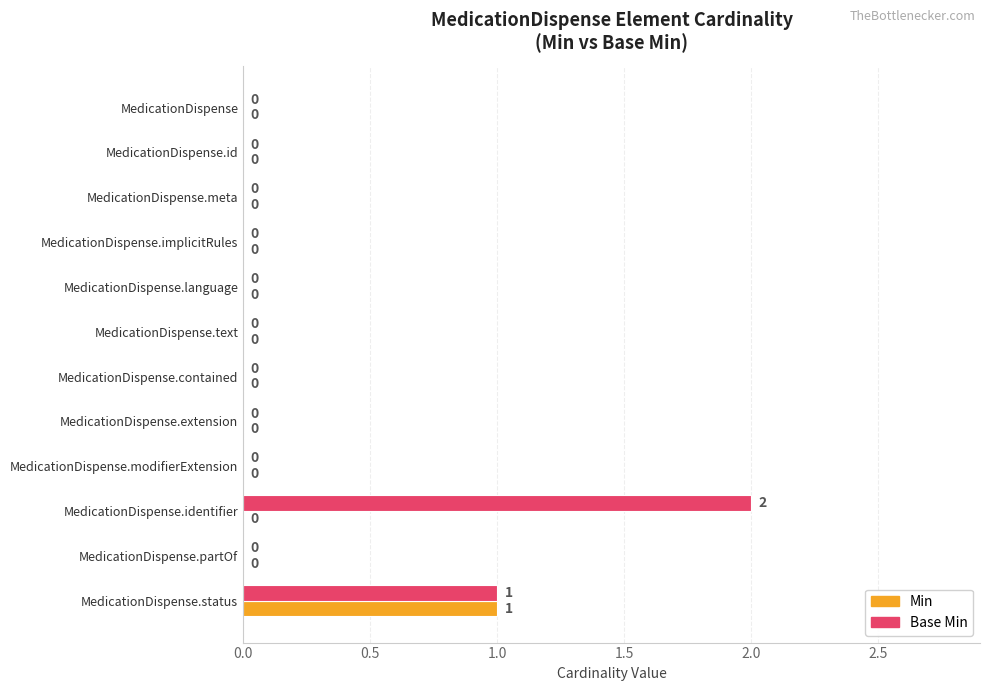

The Min series shows 1 at MedicationDispense.text. True or false?

False